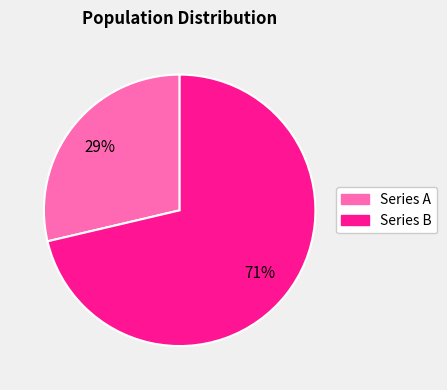

How many slices are in this pie chart?

2